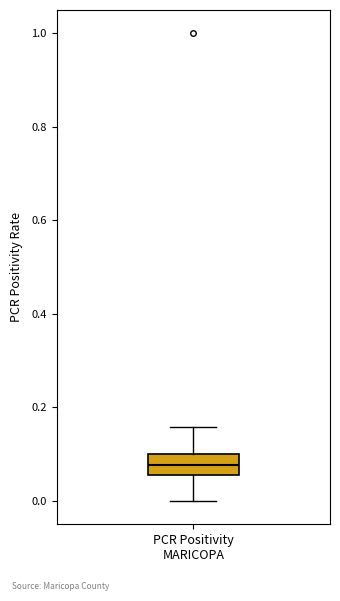

Transcribe this box plot: give where the median line is, the range the box spans, and where the two whiskers end, as read against the y-axis. The values are not printed on the chart, so give them approximately, as read against the axis.

median 0.08, box 0.06 to 0.10, whiskers 0.00 to 0.16